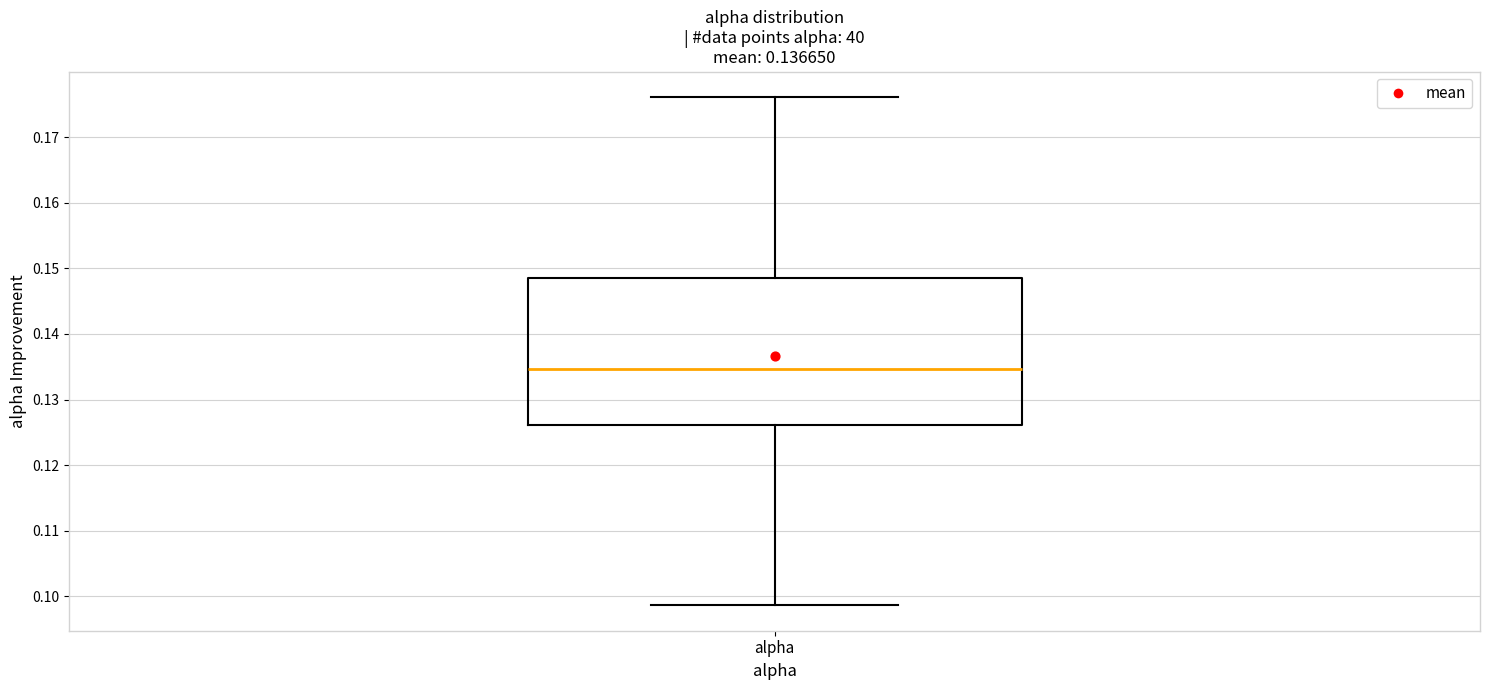

Where does the median line of the box for alpha sit on the y-axis? The values are not printed on the chart, so give them approximately, as read against the axis.

0.135